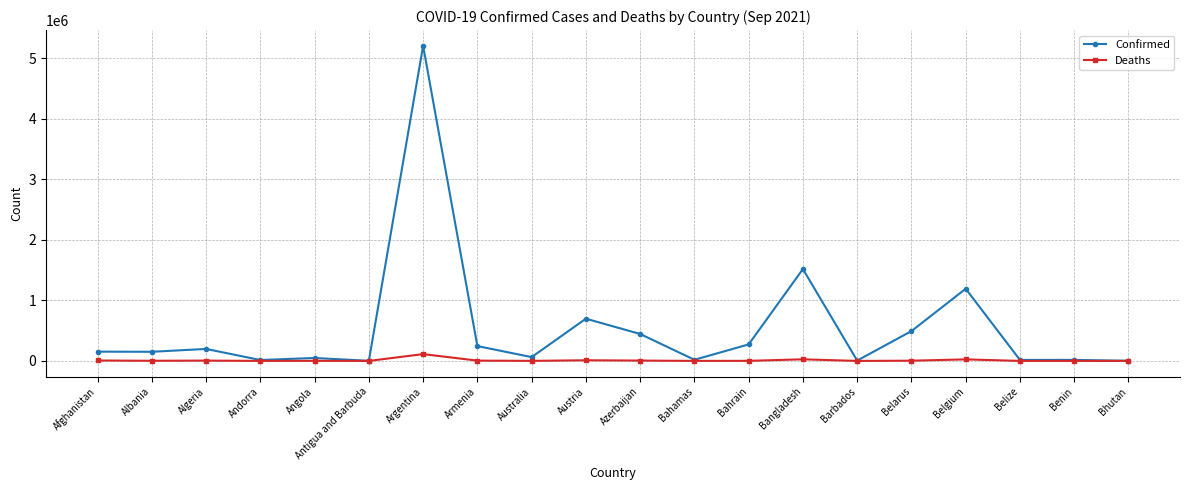

Which category has the highest value in the Confirmed series?

Argentina